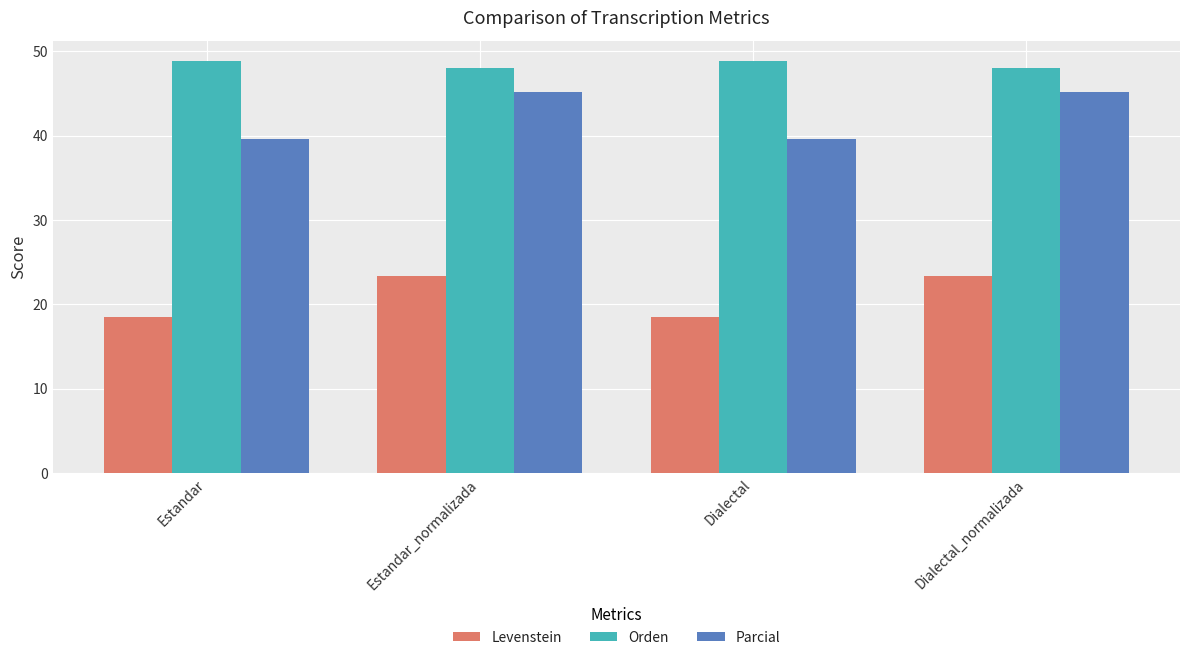

Reading left to right, what are all the values shown in this chart?

Levenstein: 18.5	23.4	18.5	23.4
Orden: 48.9	48.1	48.9	48.1
Parcial: 39.6	45.2	39.6	45.2